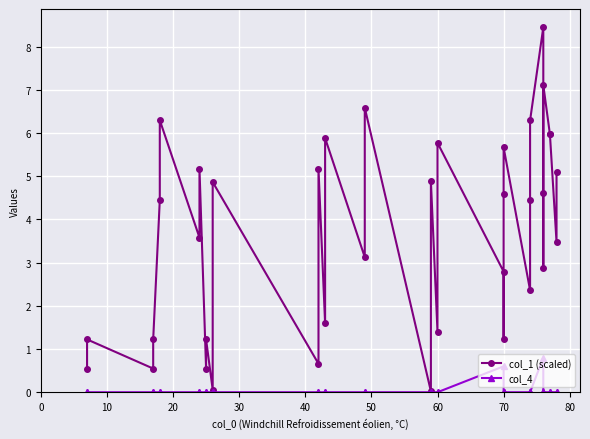

What are all the series names shown in the legend?

col_1 (scaled), col_4